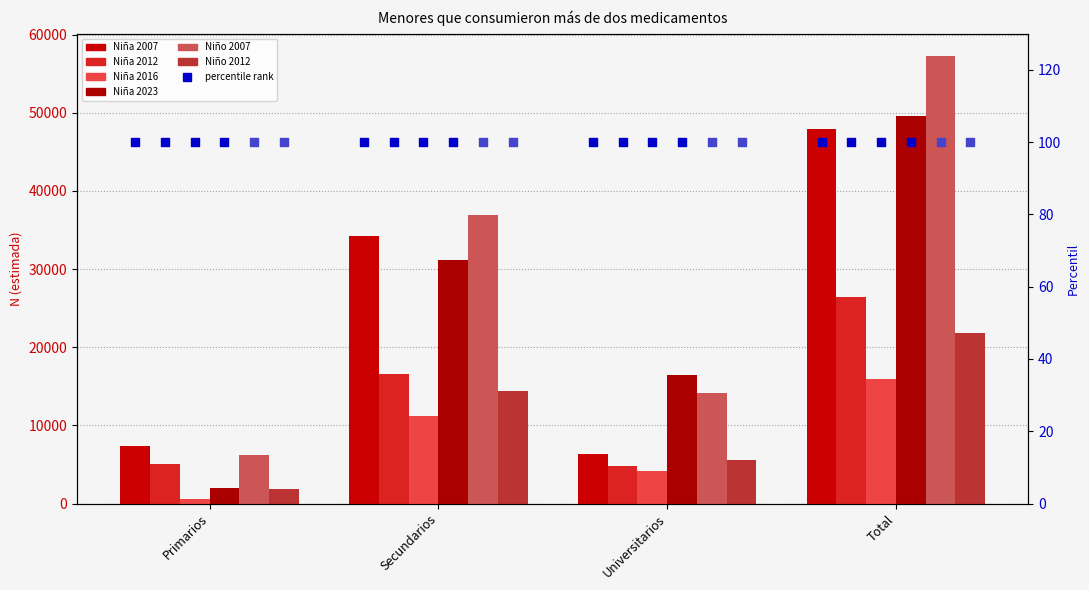

Which series has the widest spread of Y values?

Niño 2007